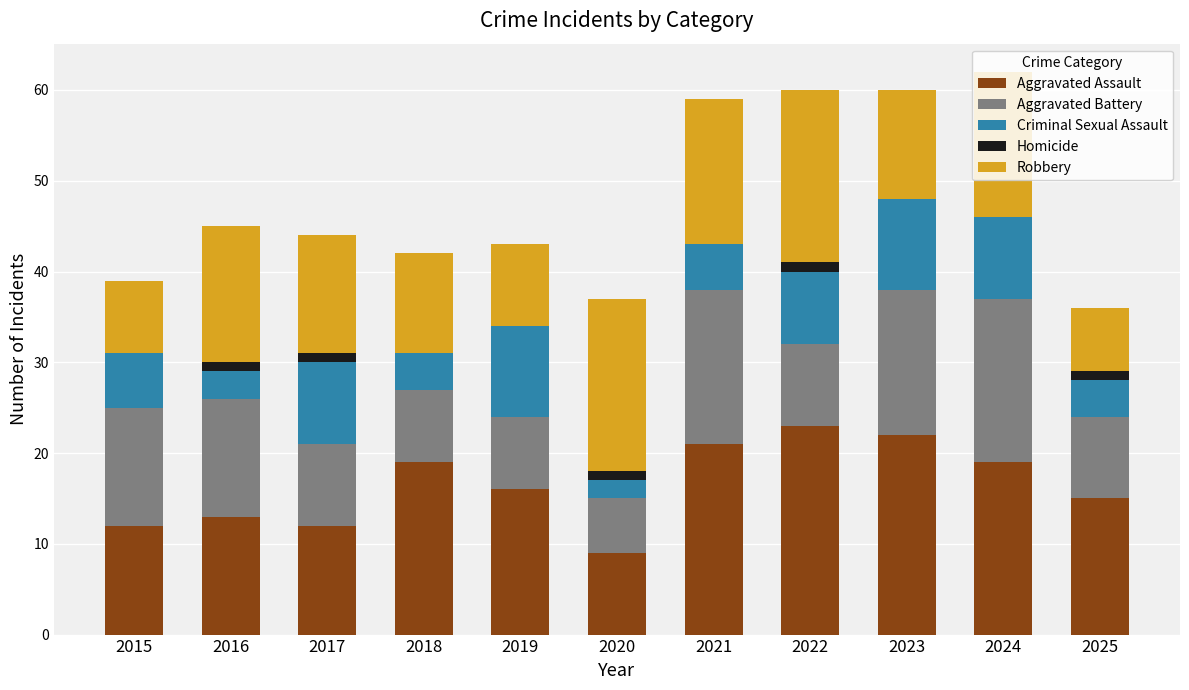

What is the highest value of the Aggravated Assault series?

23